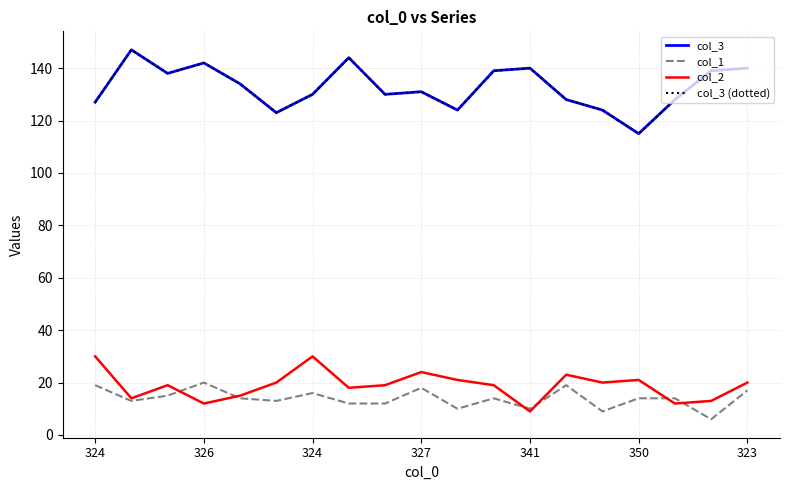

Is this an area chart (filled region under the line)?

No